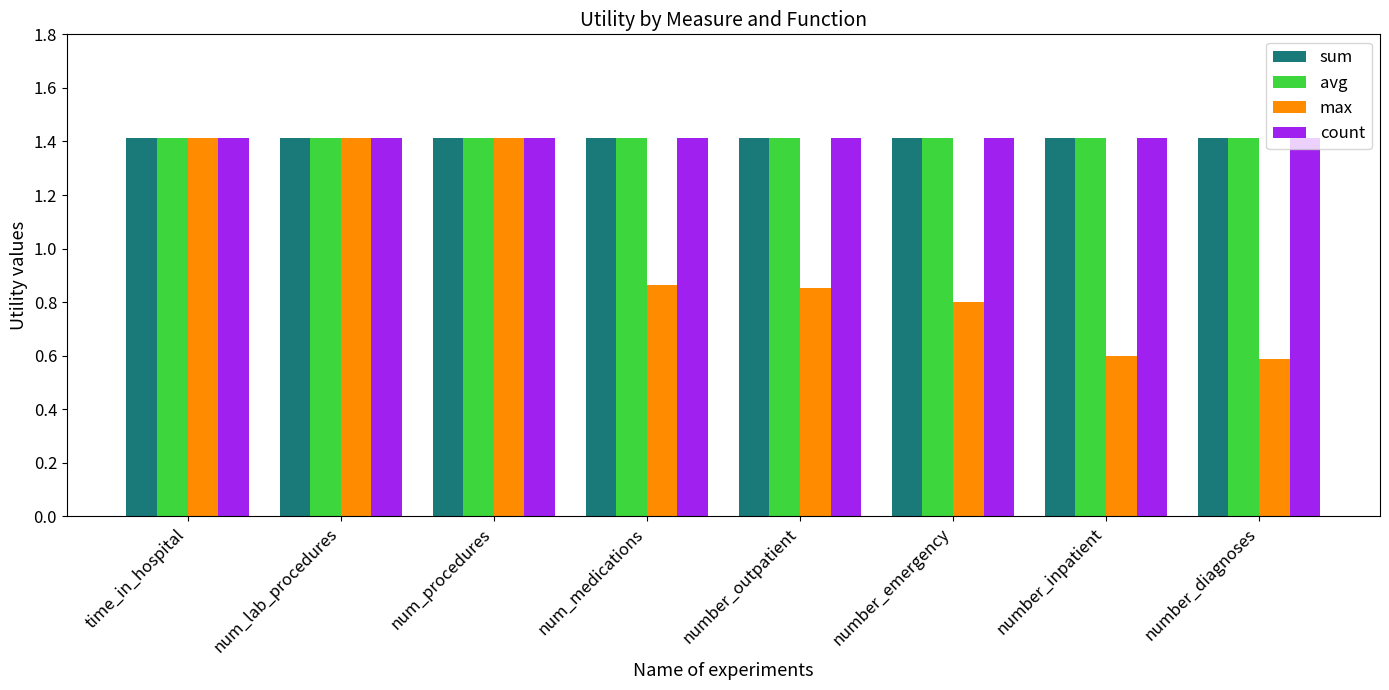

Is it true that count equals 0.7 at num_procedures?

False